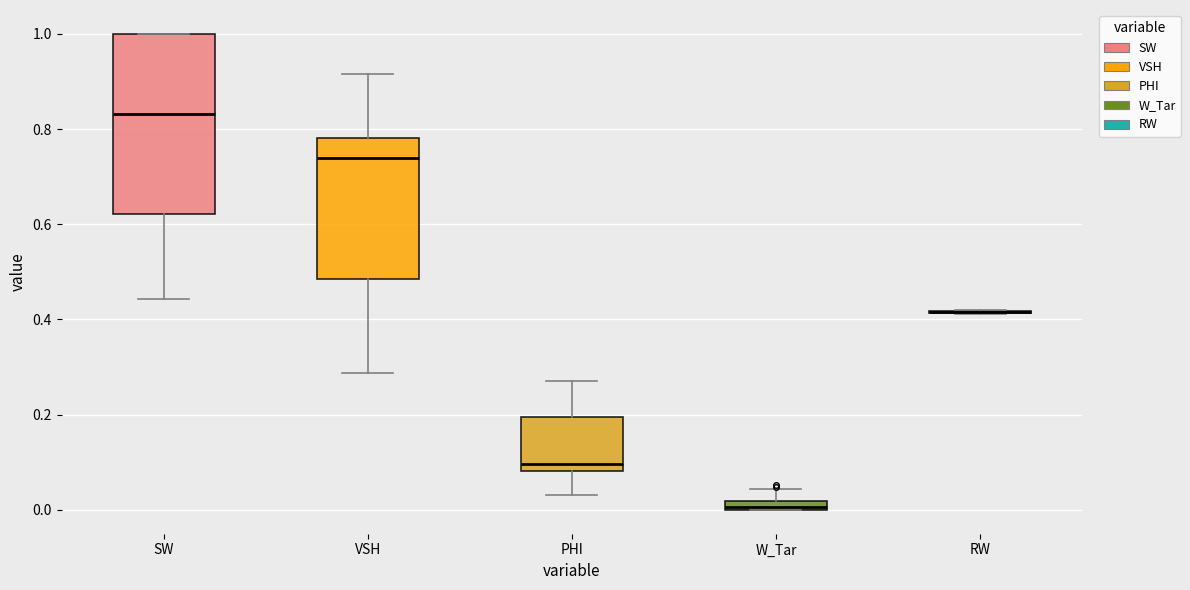

Where is the lower edge of the box for W_Tar on the y-axis? The values are not printed on the chart, so give them approximately, as read against the axis.

0.00